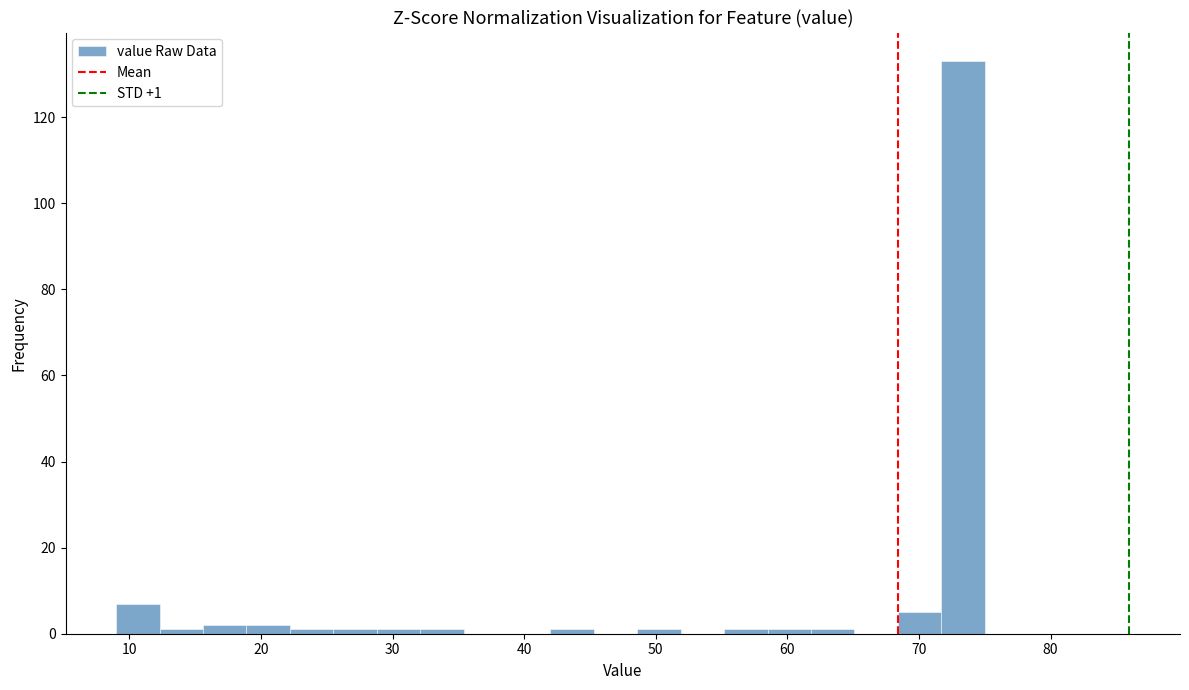

Read against the x-axis, roughly where is the centre of the tallest bar?

73